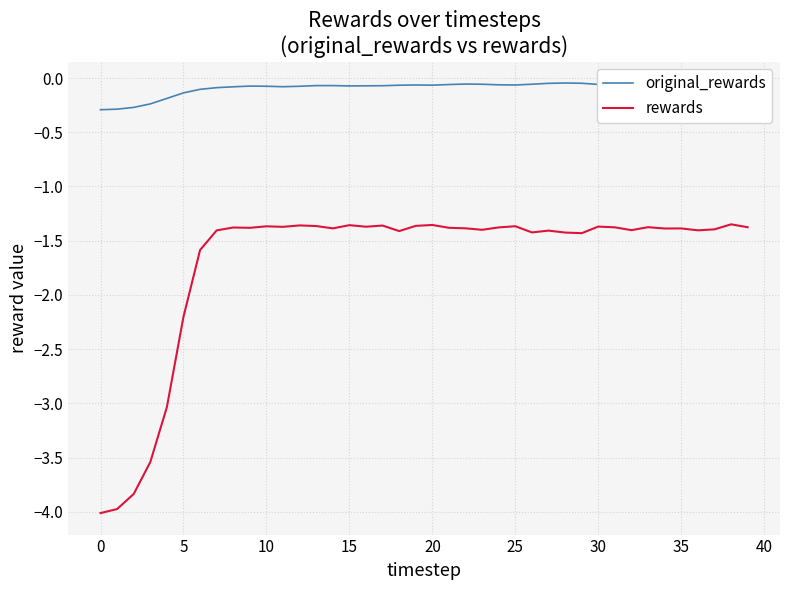

What is the difference between the second highest and minimum values in the original_rewards series?

0.2